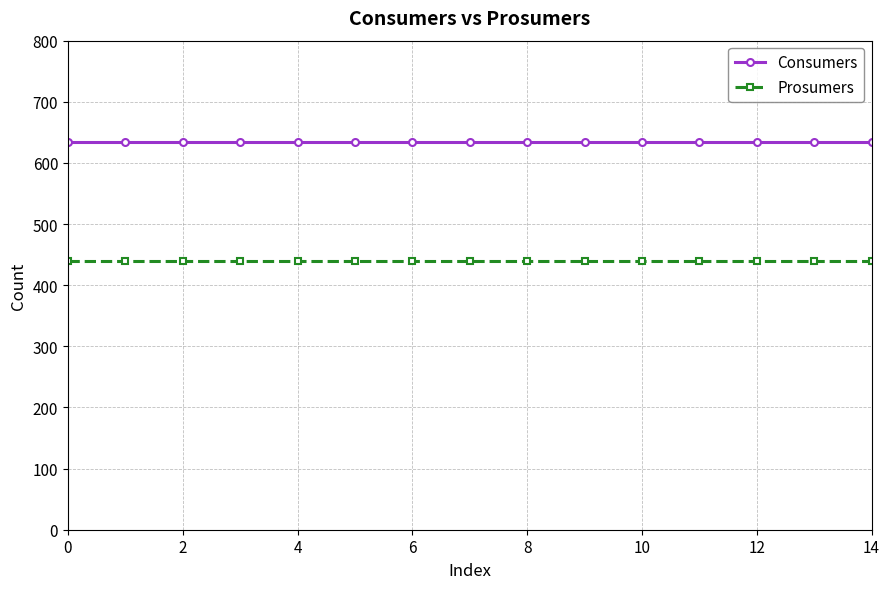

List the series in order of their overall mean, highest first.

Consumers, Prosumers